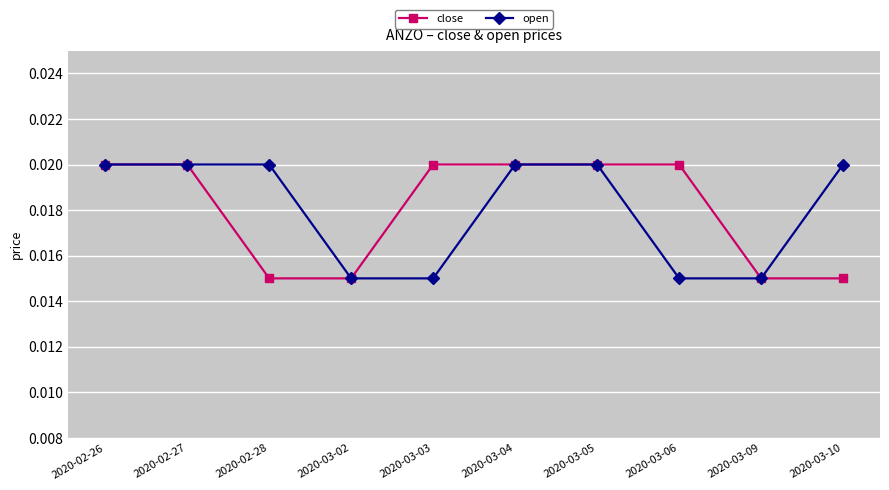

Count the open values in the range 0 to 1.

10